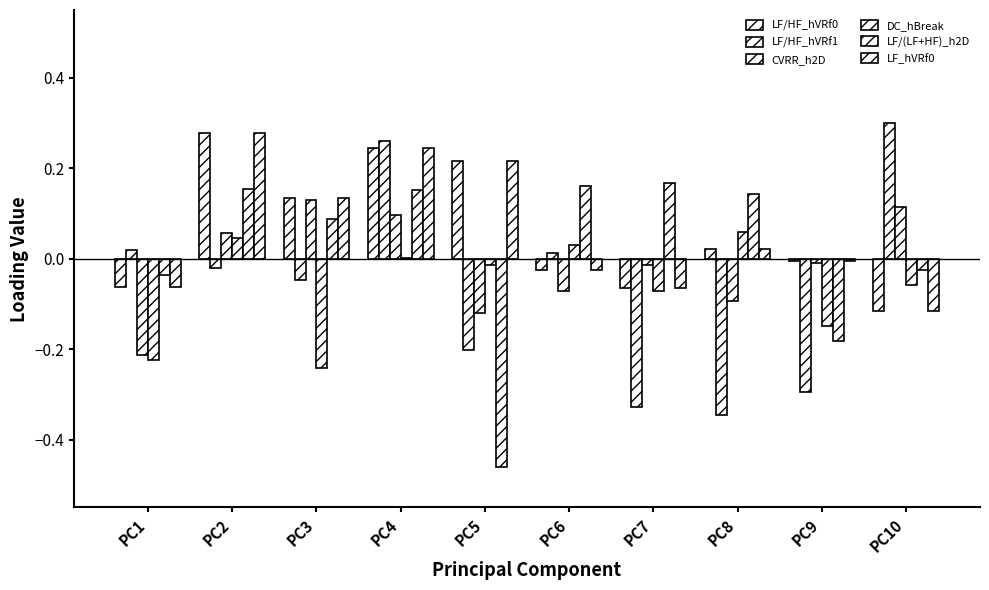

Are the bars horizontal?

No